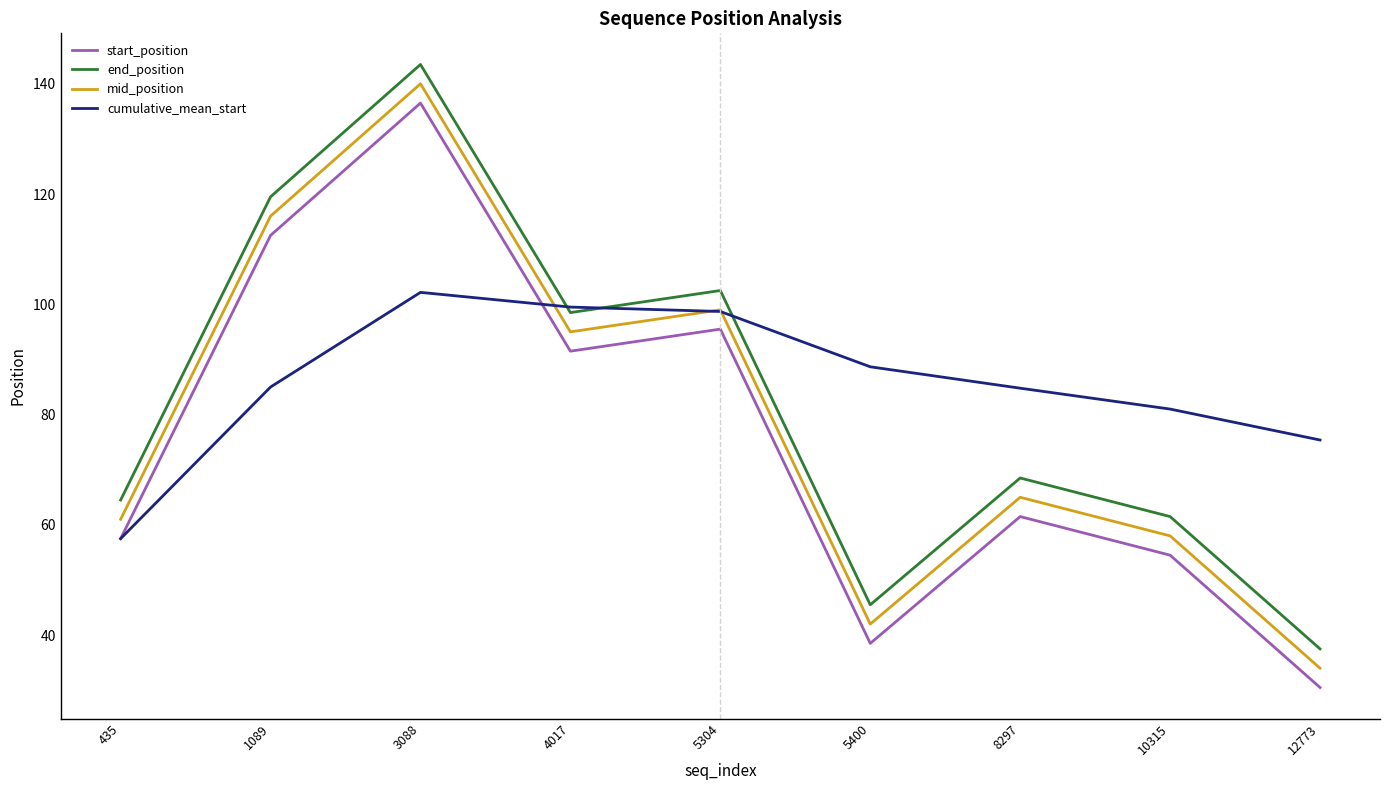

At which category is the sum across all series the highest?

3088